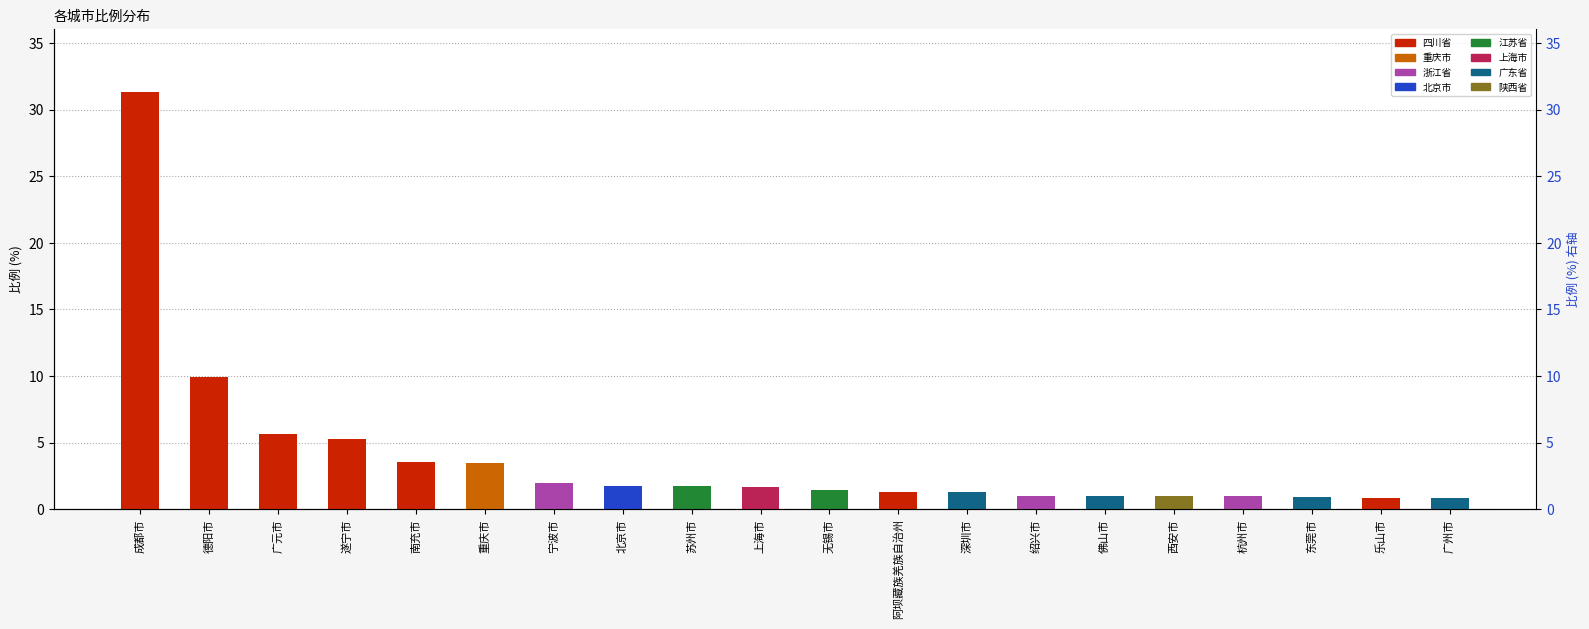

What is the change in value from 西安市 to 东莞市?

-0.1